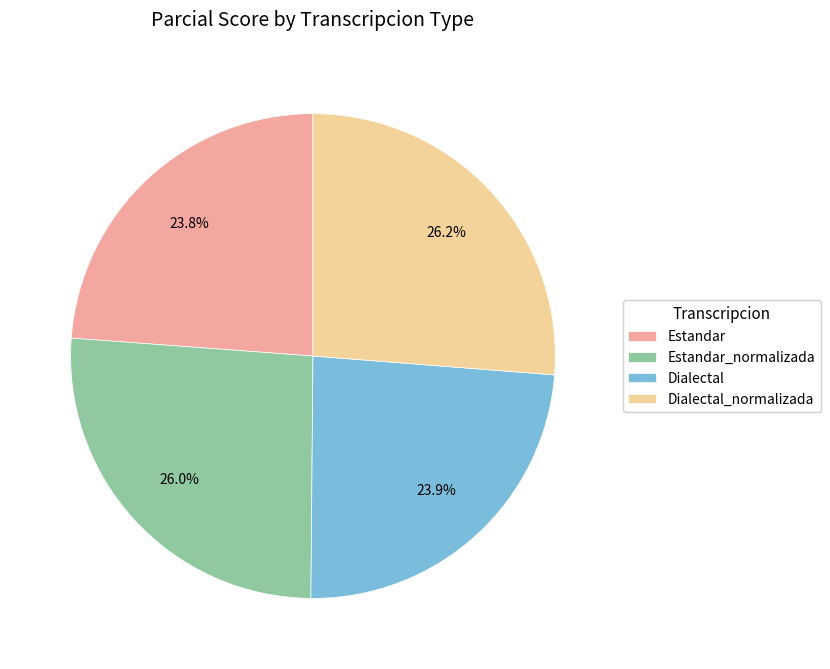

Is the sum of Estandar and Dialectal_normalizada greater than half?

Yes